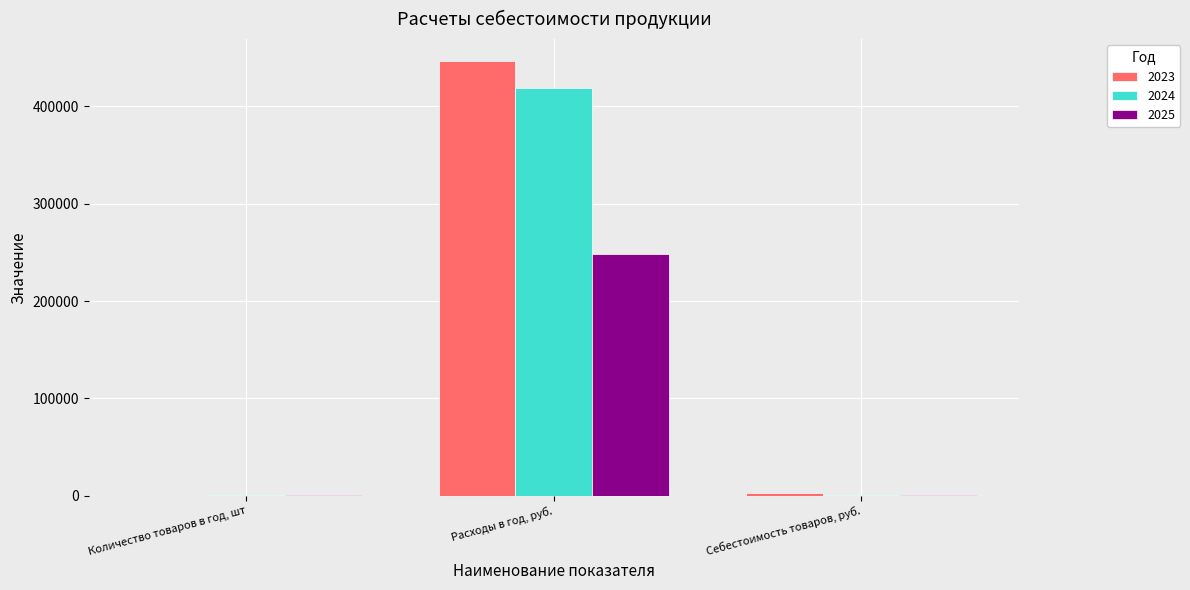

Is the value of 2024 at Расходы в год, руб. greater than the value of 2023 at Себестоимость товаров, руб.?

Yes